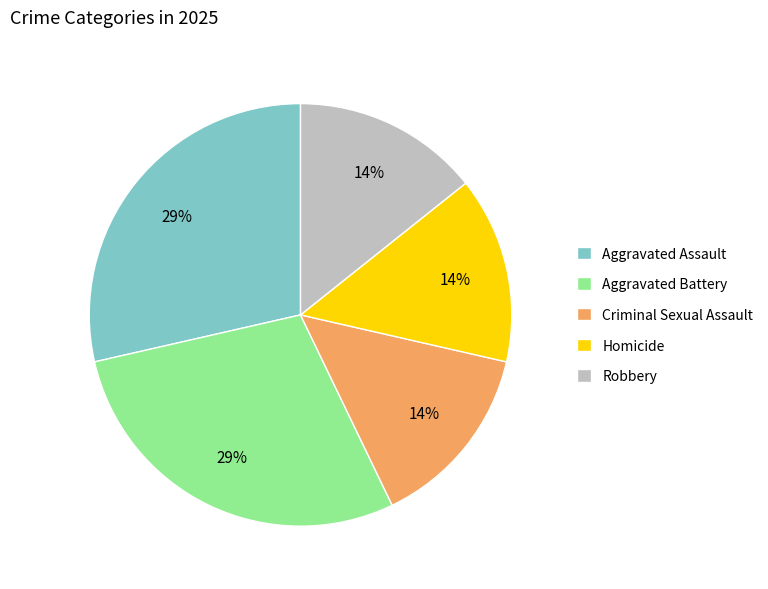

Between Aggravated Assault and Criminal Sexual Assault, which is larger?

Aggravated Assault